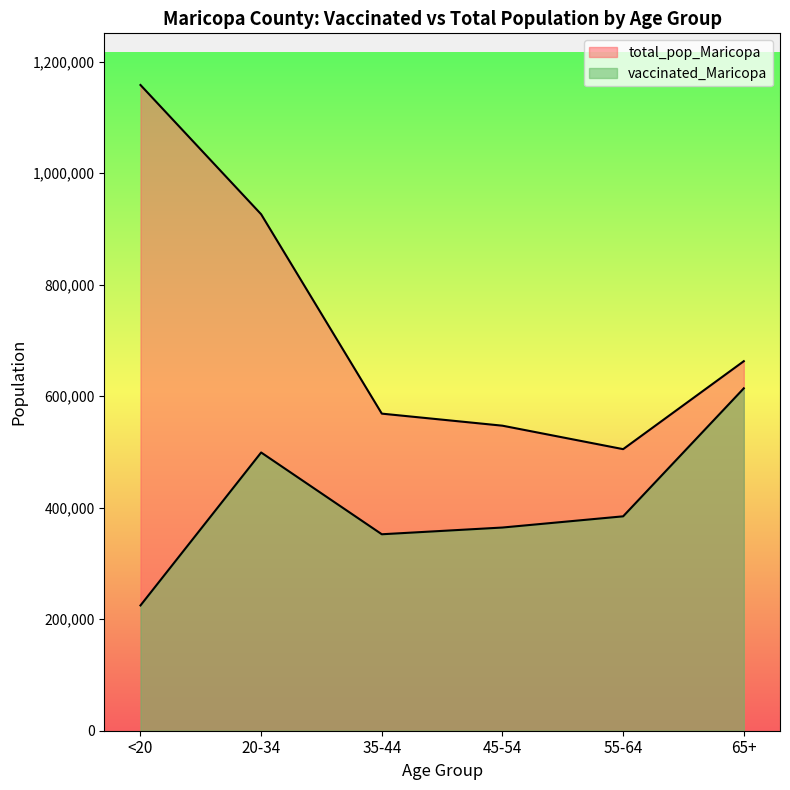

At which category is the sum across all series the highest?

20-34